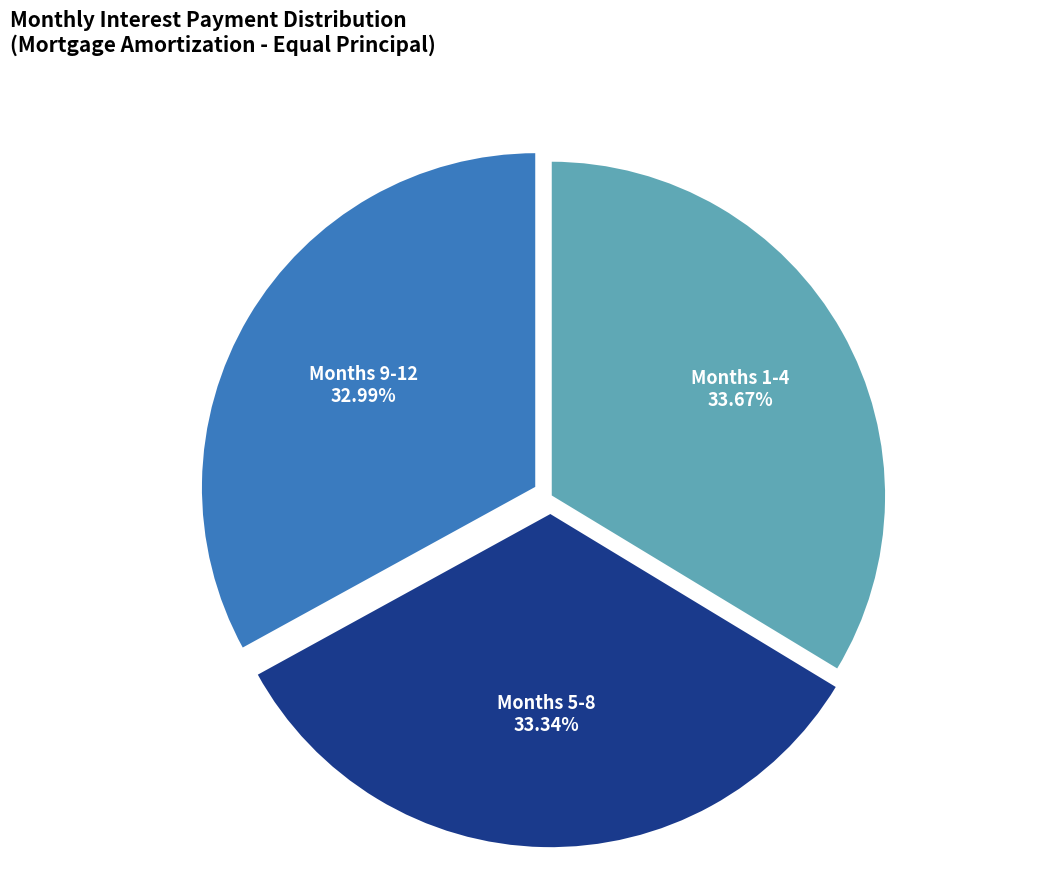

Between Months 9-12 and Months 1-4, which is larger?

Months 1-4